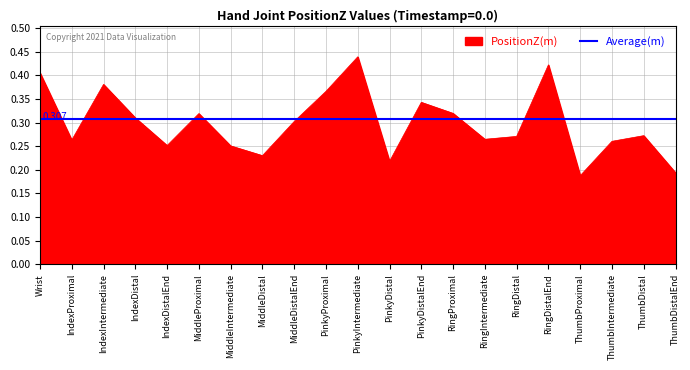

Does the chart display data point markers on the line(s)?

No